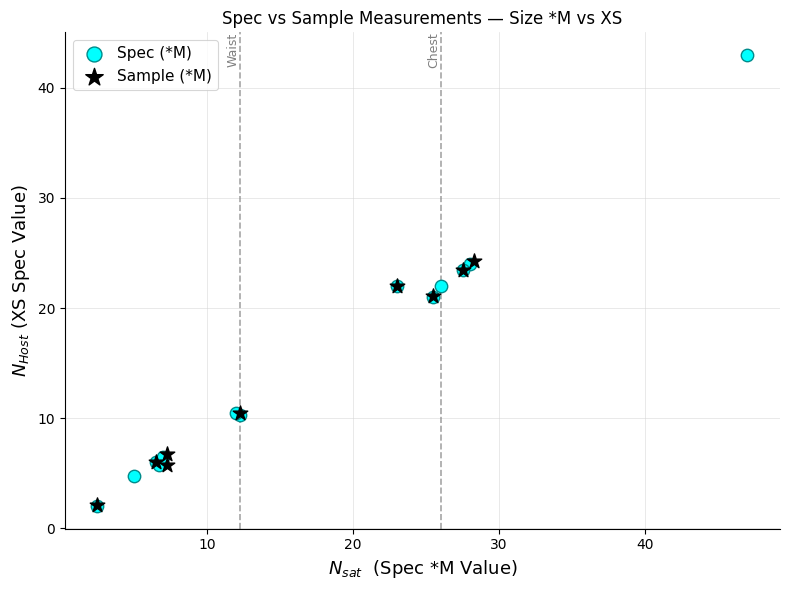

Which series has the largest Y range (max minus min)?

Spec (*M)